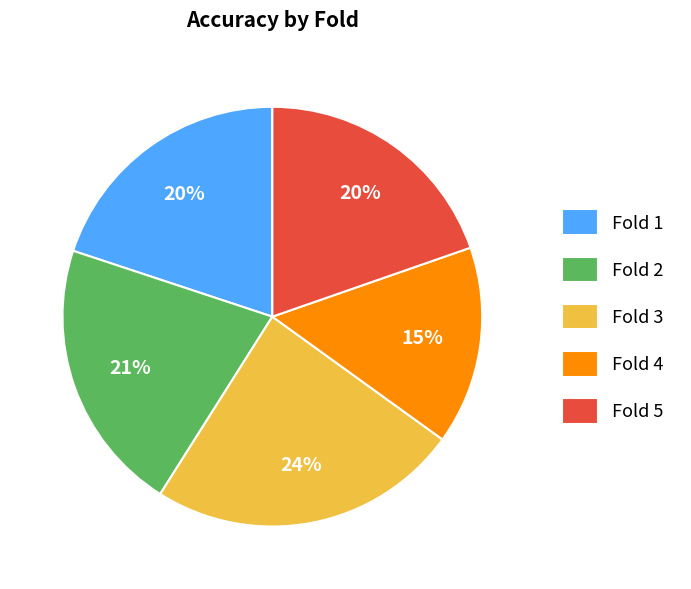

To the nearest percent, what portion does Fold 2 represent?

21%